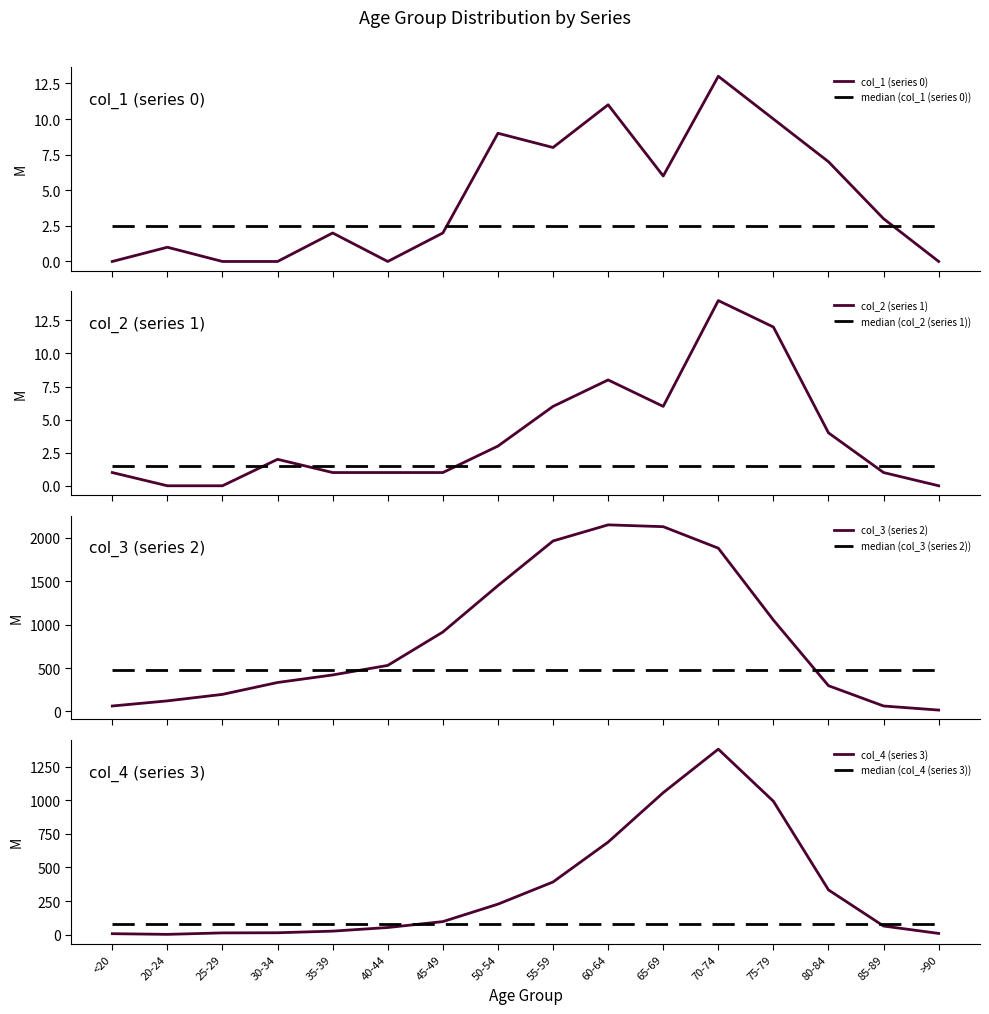

True or false: col_3 (series 2) and col_1 (series 0) cross at least once.

False